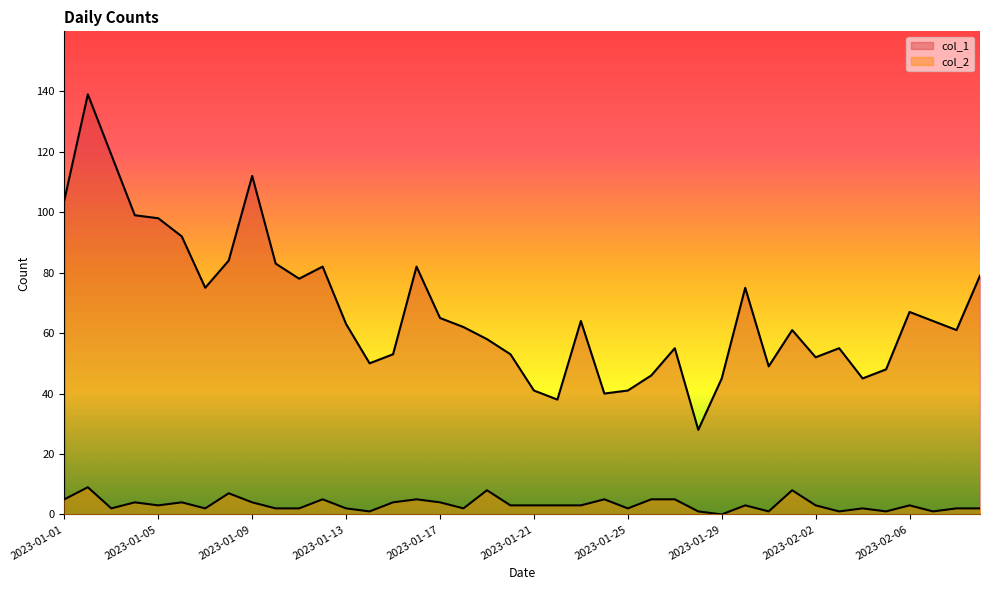

The col_2 series shows 3 at 2023-02-06. True or false?

True